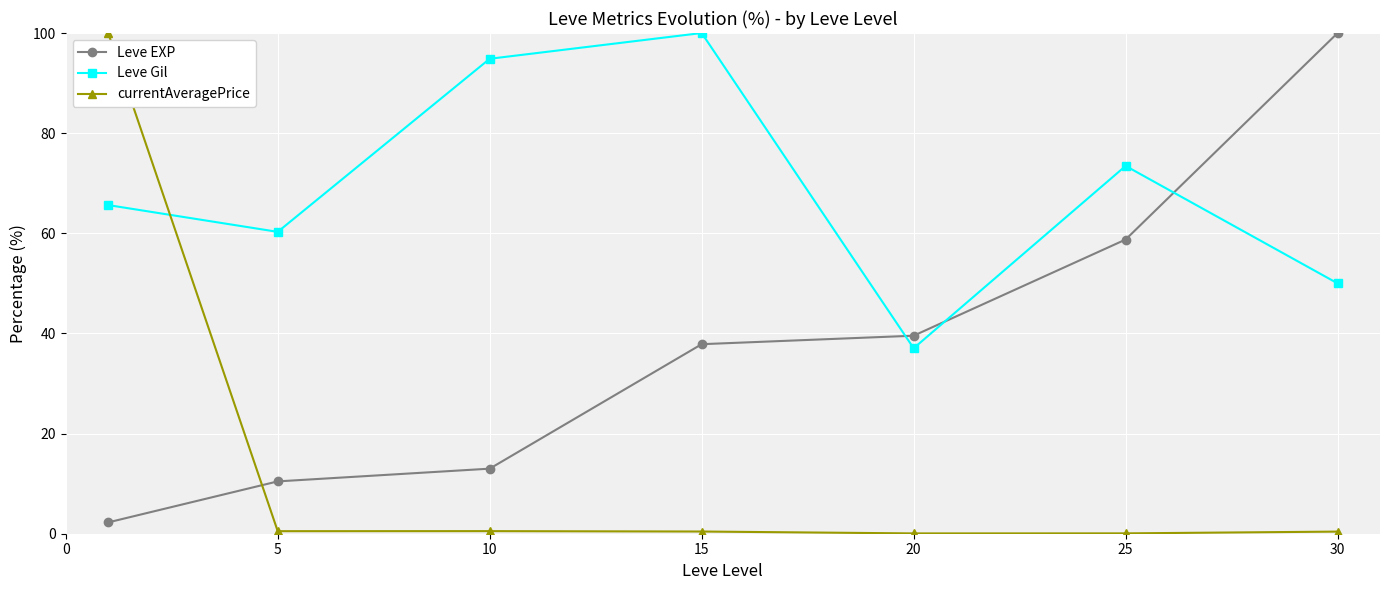

How many values in the Leve Gil series are below 65?

3